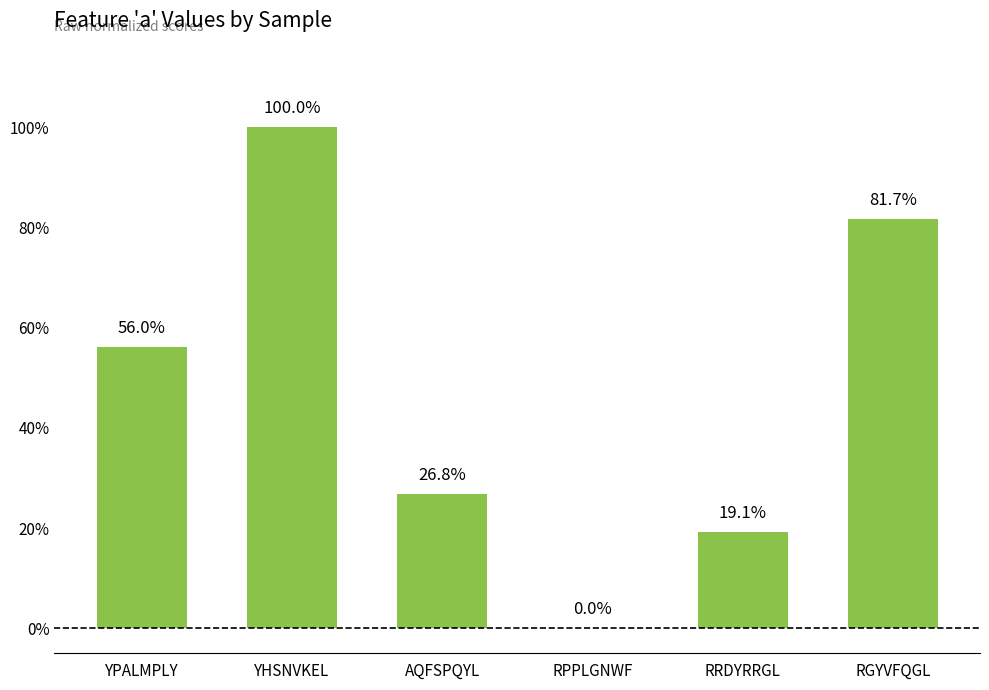

What position from the left is RPPLGNWF?

4